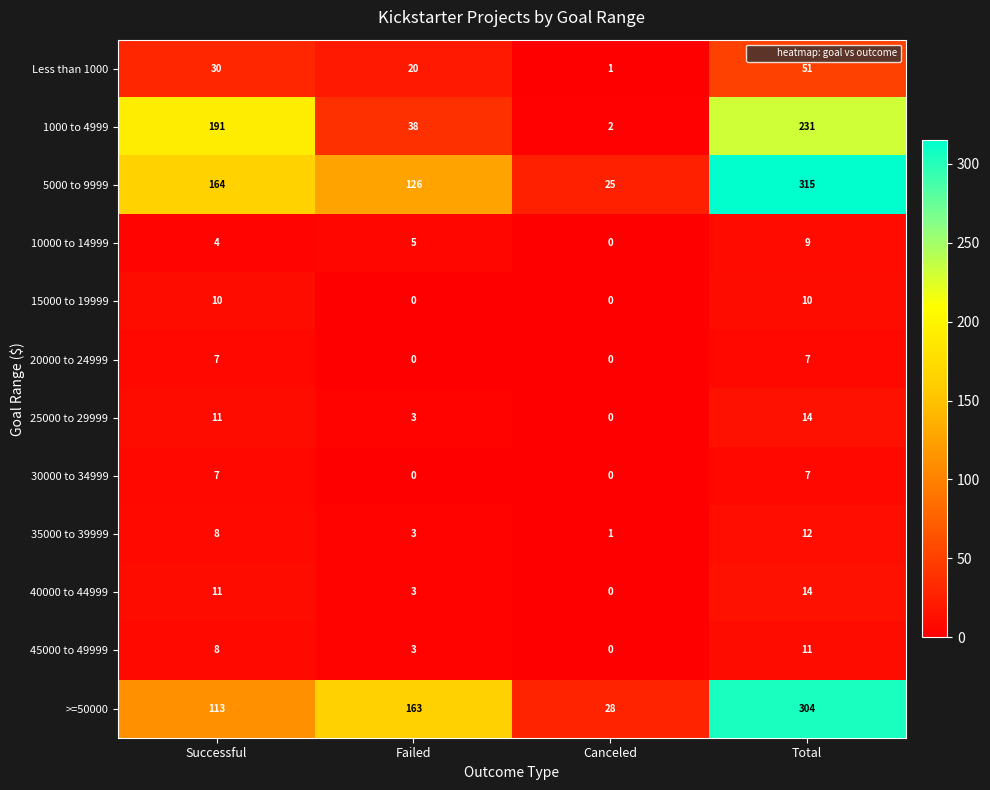

What is the spread (max minus min) of values at Total?

308